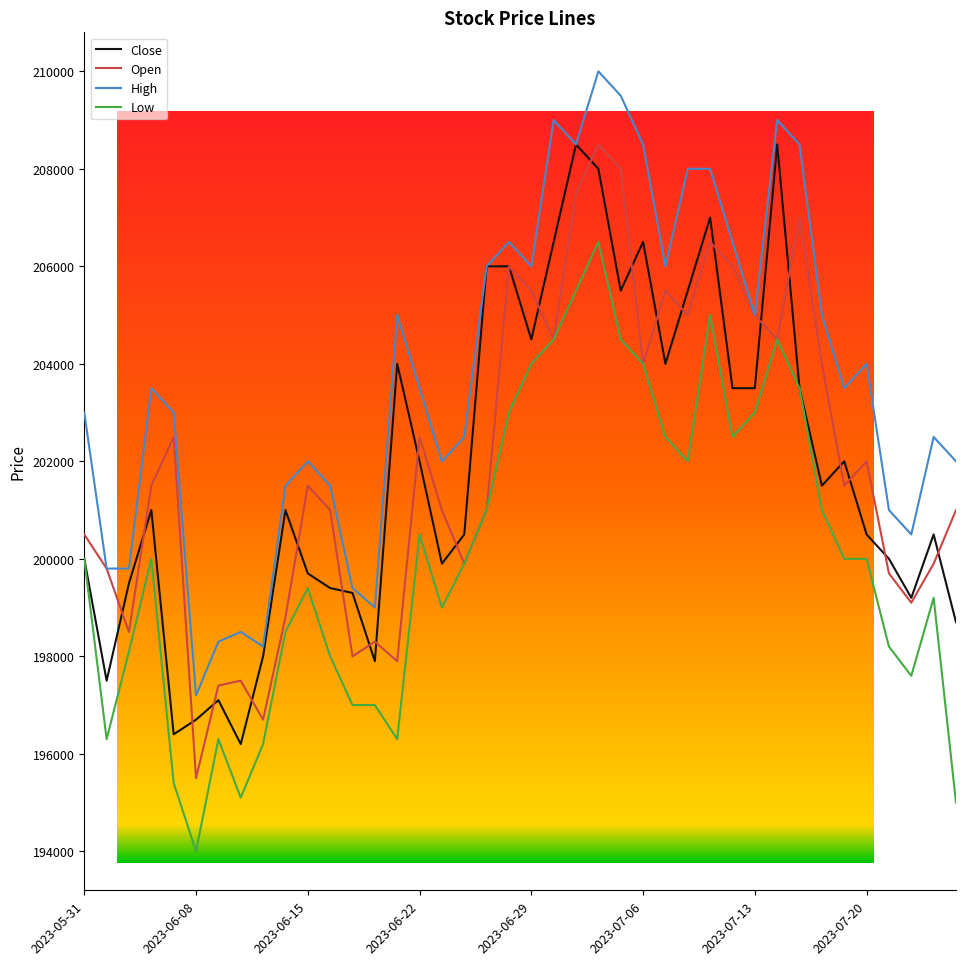

What is the difference between the second highest and minimum values in the High series?

12300